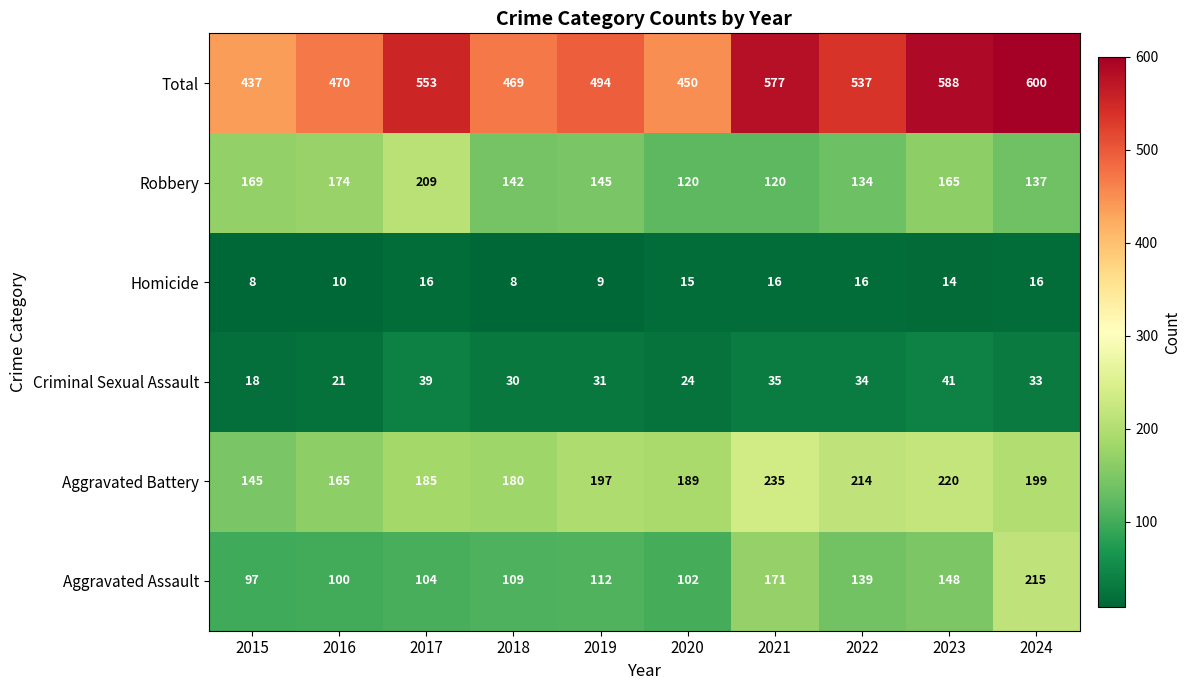

Where is Aggravated Battery nearest to the value 190?

2020